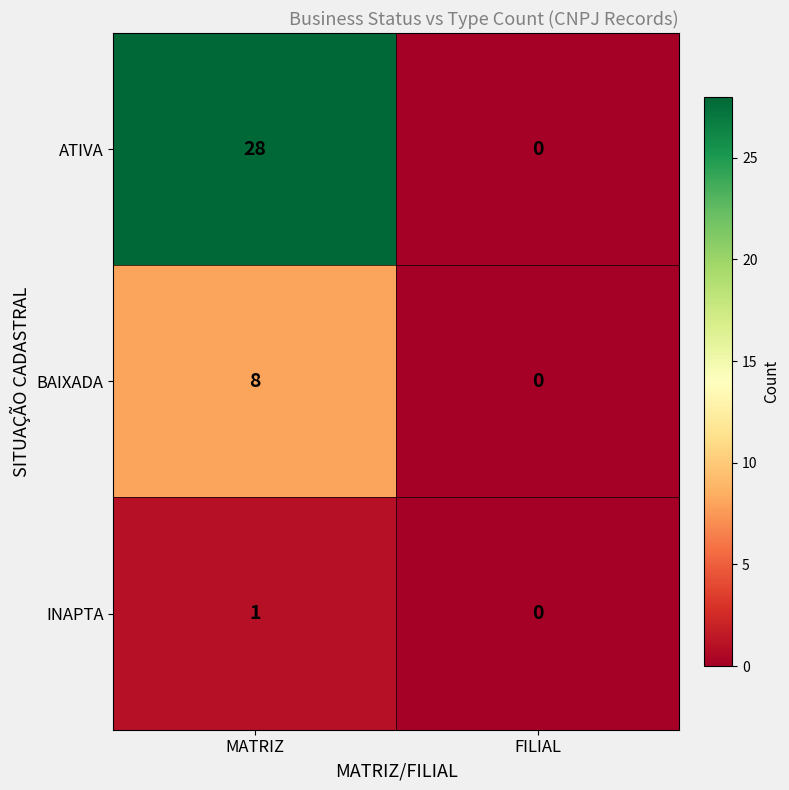

Is it true that BAIXADA equals 8 at MATRIZ?

True